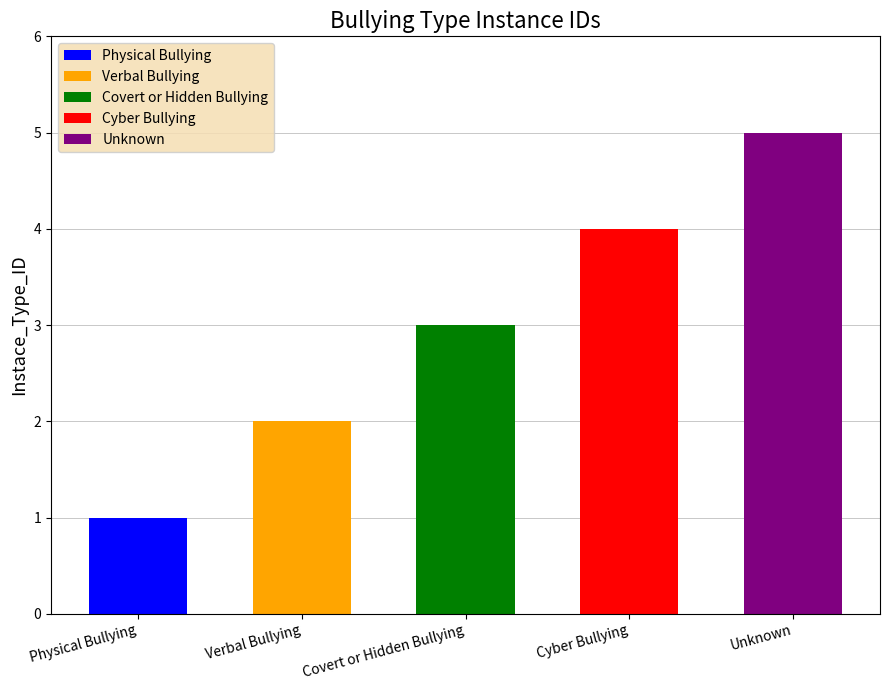

At which label is the value closest to 3?

Covert or Hidden Bullying